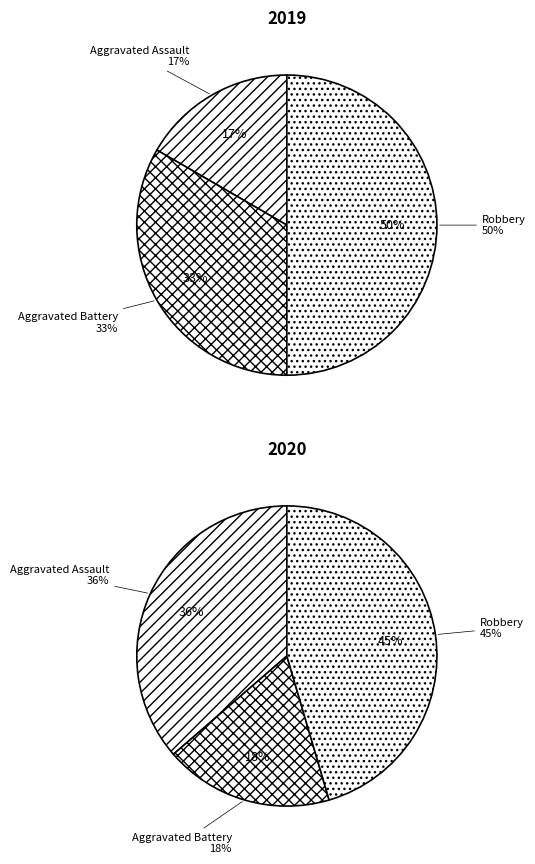

Does any single category account for the majority?

No